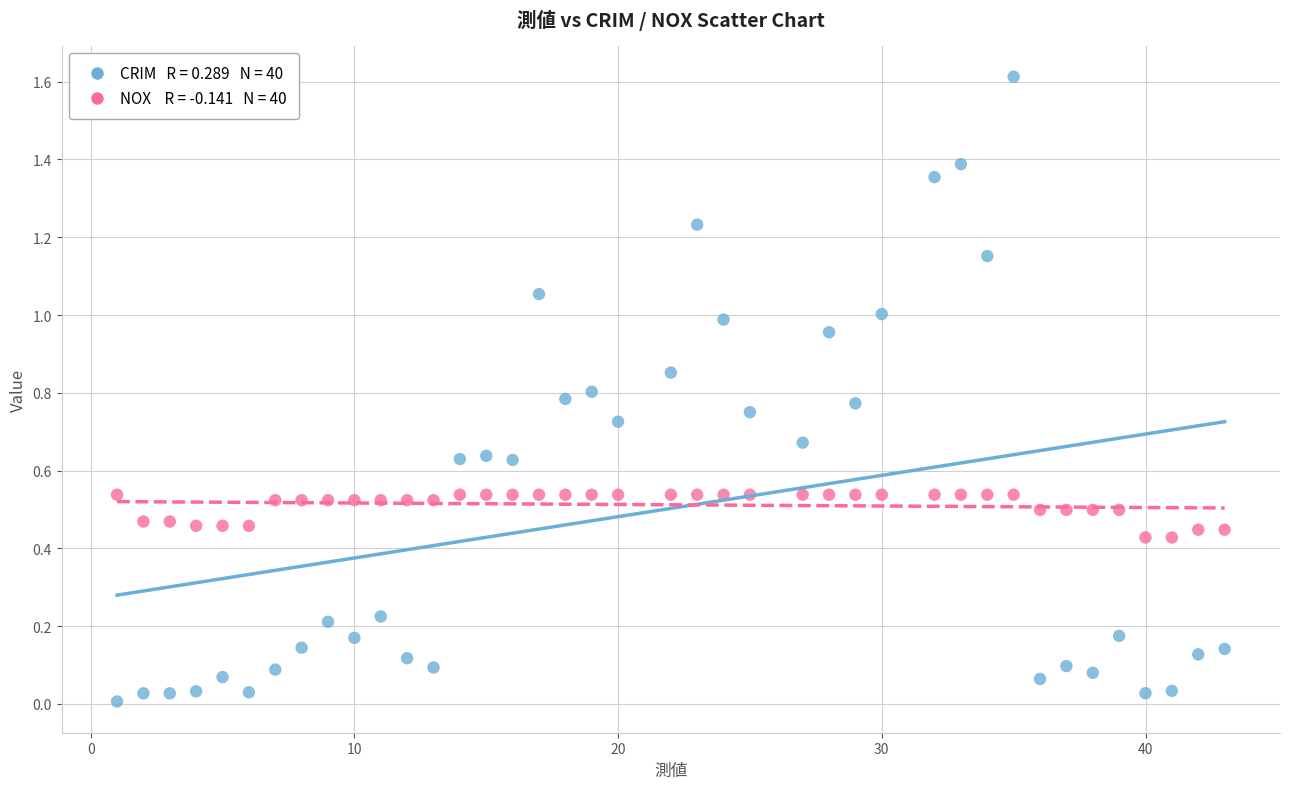

Across all data points, what is the range of Y values (max minus min)?

1.6